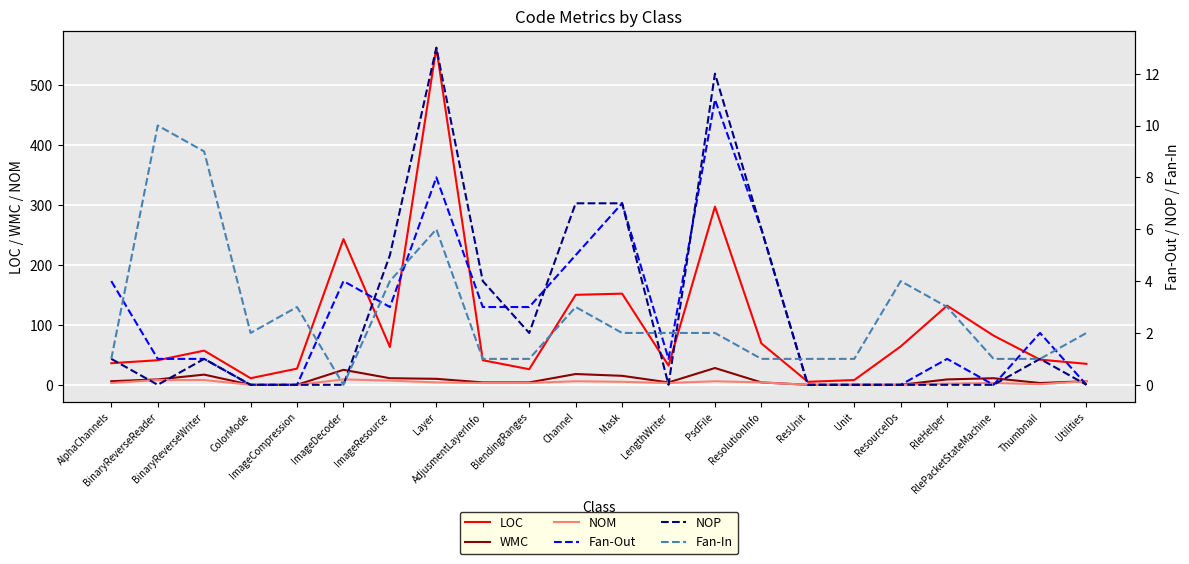

The value of NOM at Mask is 5. True or false?

True